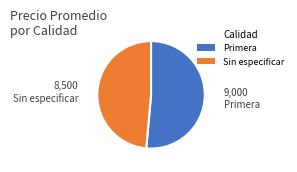

Approximately how many times larger is the value at Sin especificar compared to Primera?

0.9